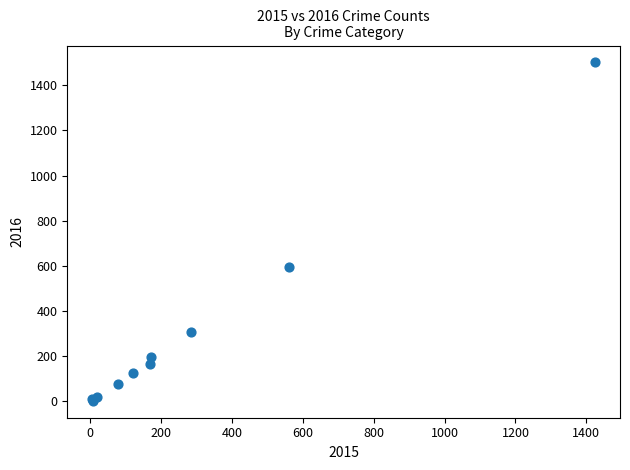

What Y value in the scatter plot is closest to 752?

594